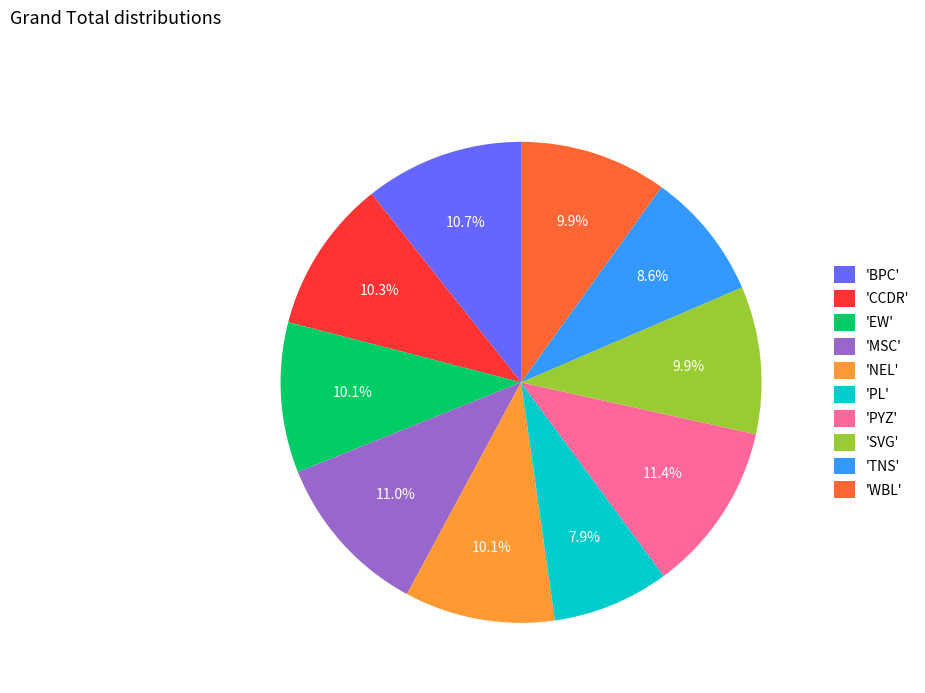

Approximately how many times larger is the value at 'PYZ' compared to 'EW'?

1.1